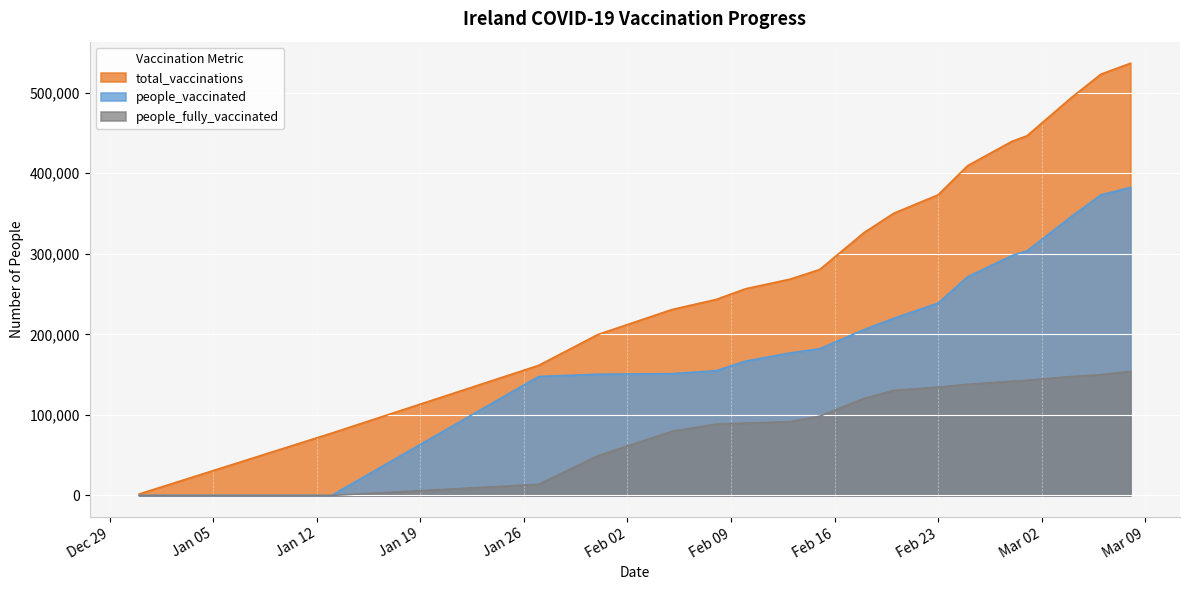

Which label corresponds to the largest value in the chart?

2021-03-08